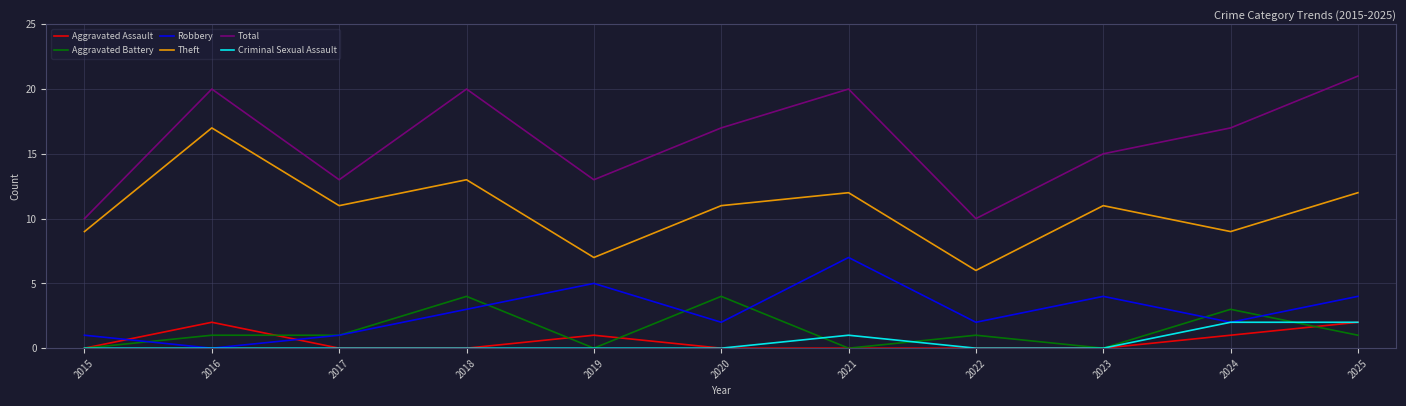

What value does the Total series have at 2022, to the nearest 10?

10